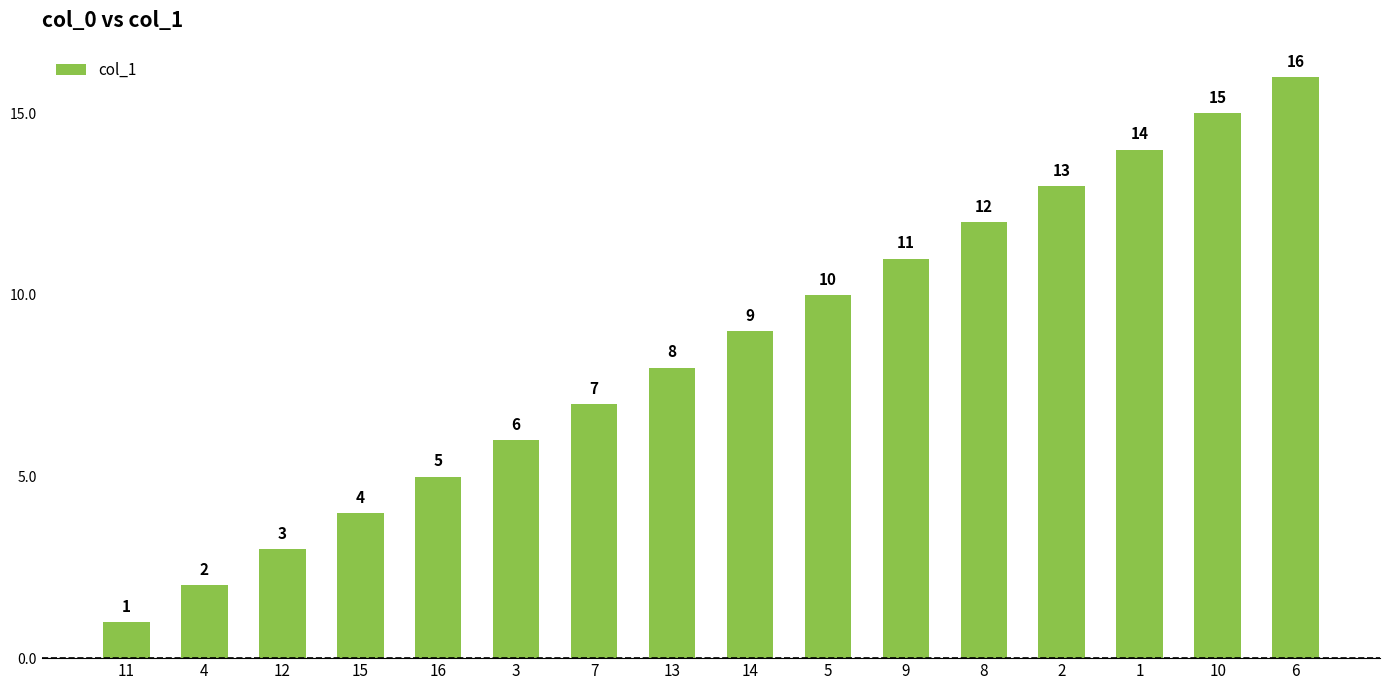

What value does the data have at 13, to the nearest 5?

10